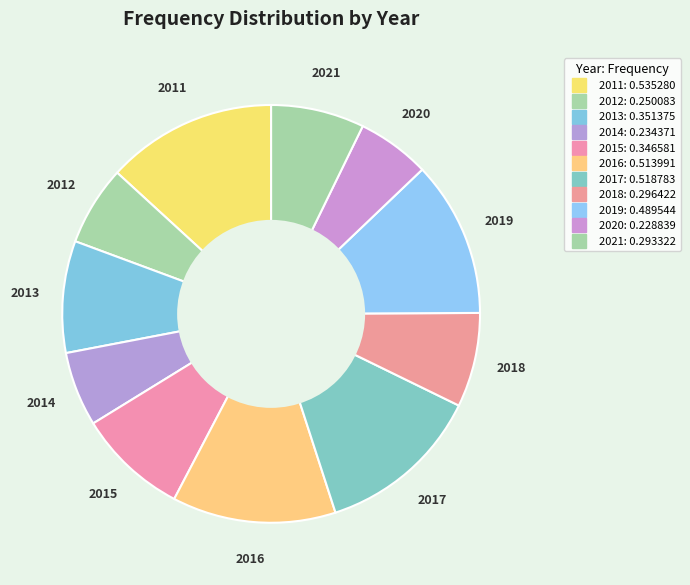

To the nearest percent, what is the difference between the 2013 and 2017 slice percentages?

4%